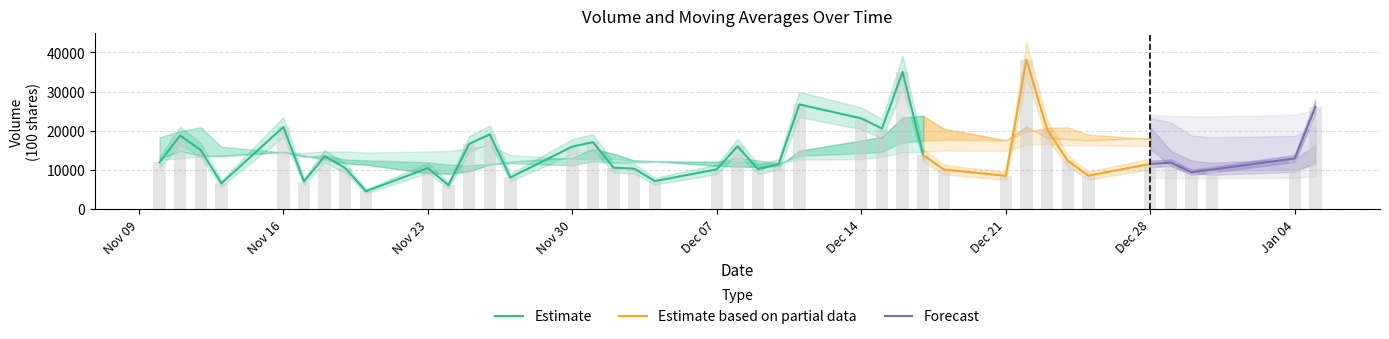

The value of volume at 2020-12-17 is 13797.0. True or false?

True